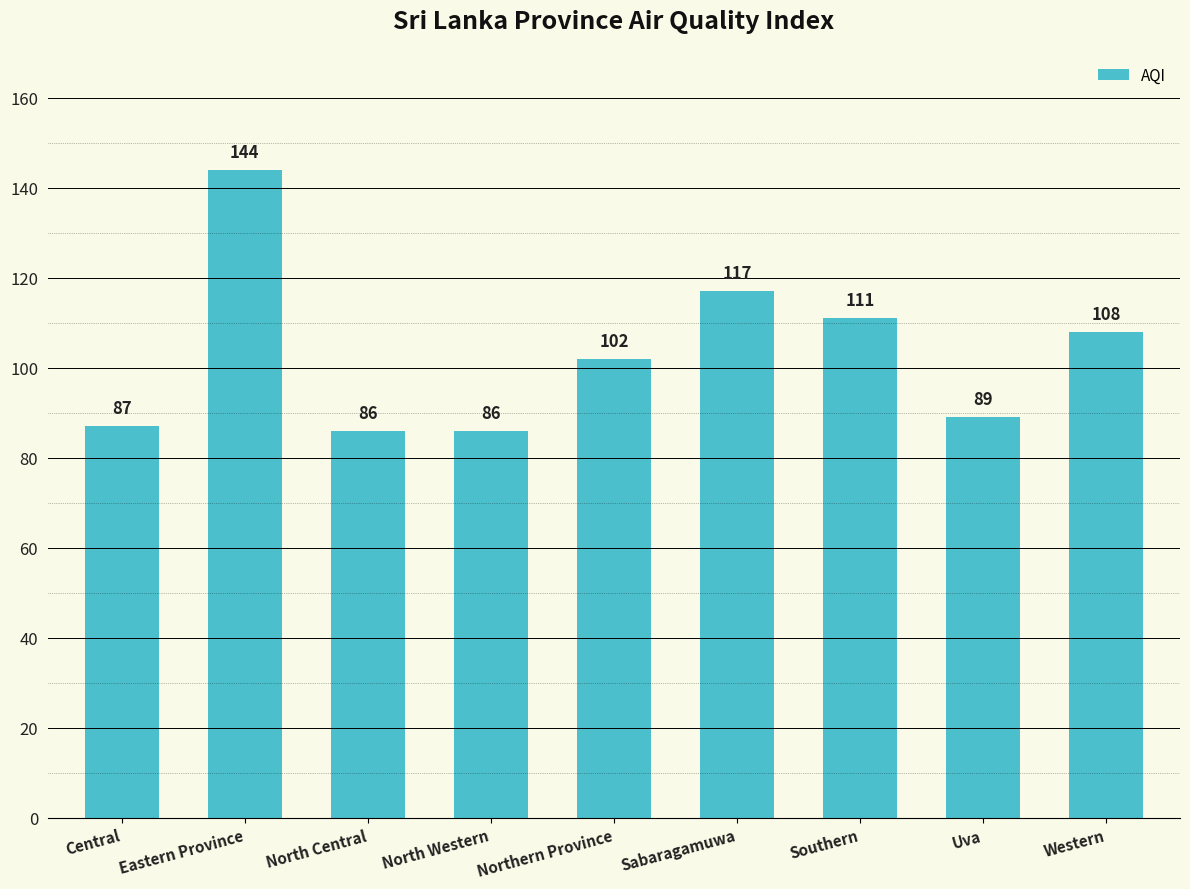

Which category has the highest value across all series?

Eastern Province